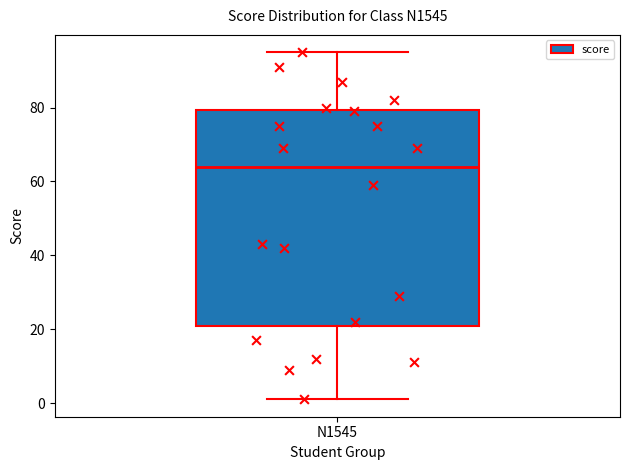

Read this box plot against the y-axis: the position of the median line, the range covered by the box, and the ends of both whiskers. The values are not printed on the chart, so give them approximately, as read against the axis.

median 64, box 20 to 80, whiskers 2 to 96